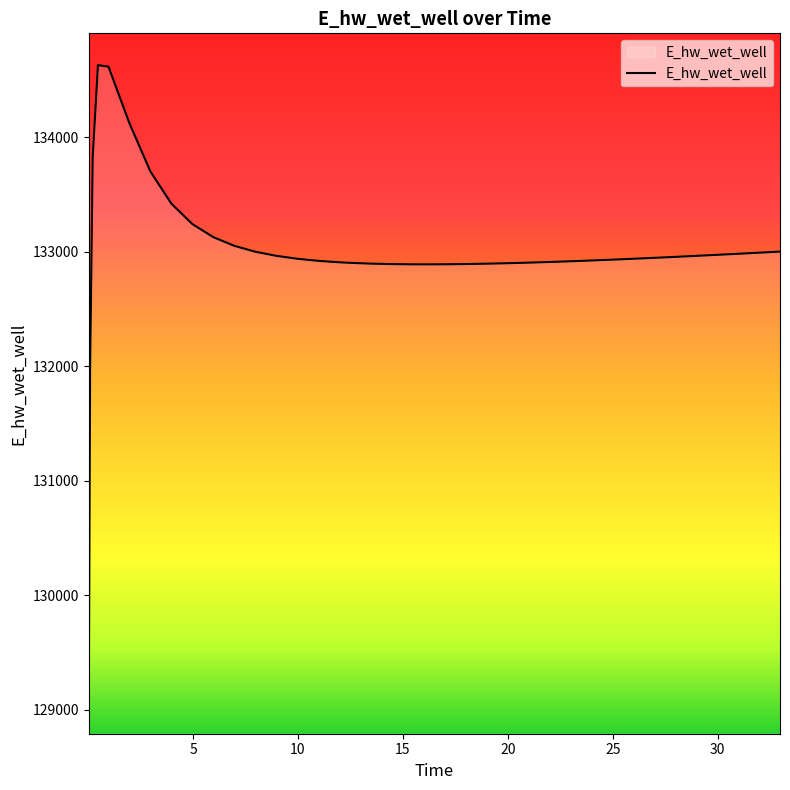

What is the difference between the maximum and minimum values?

5557.7